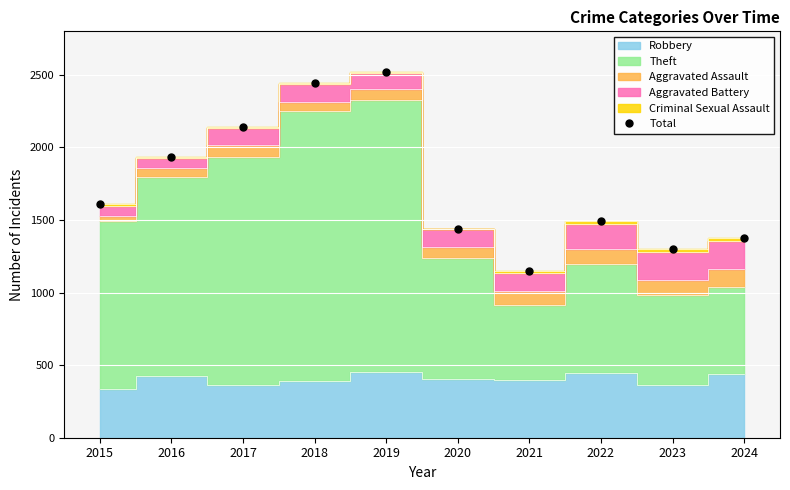

What is the sum of all values?

17401